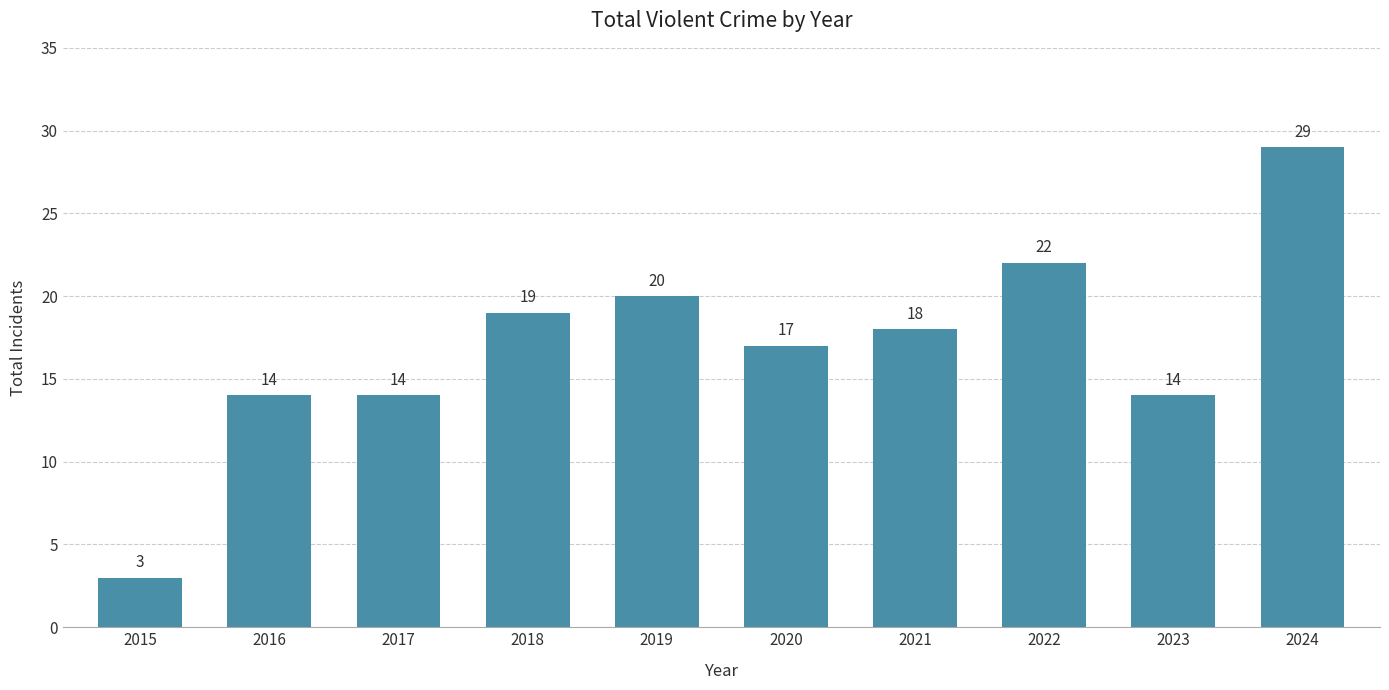

What is the ratio of the value at 2015 to the value at 2023?

0.2